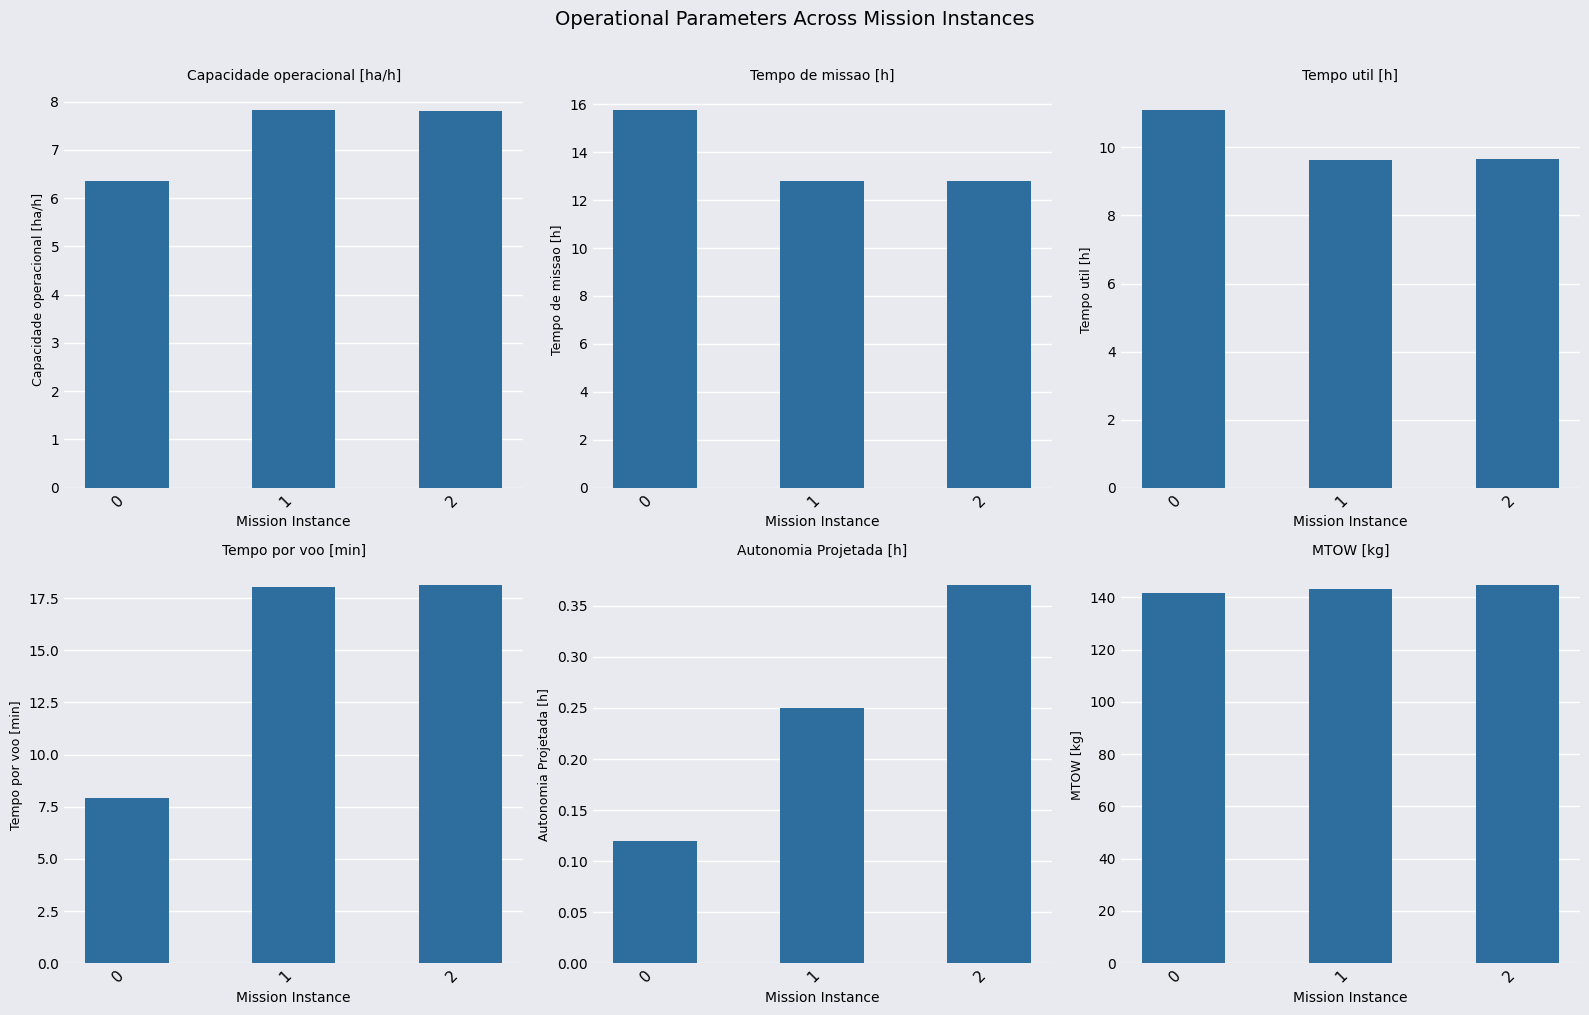

What is the difference between the highest and lowest values at 0?

141.7